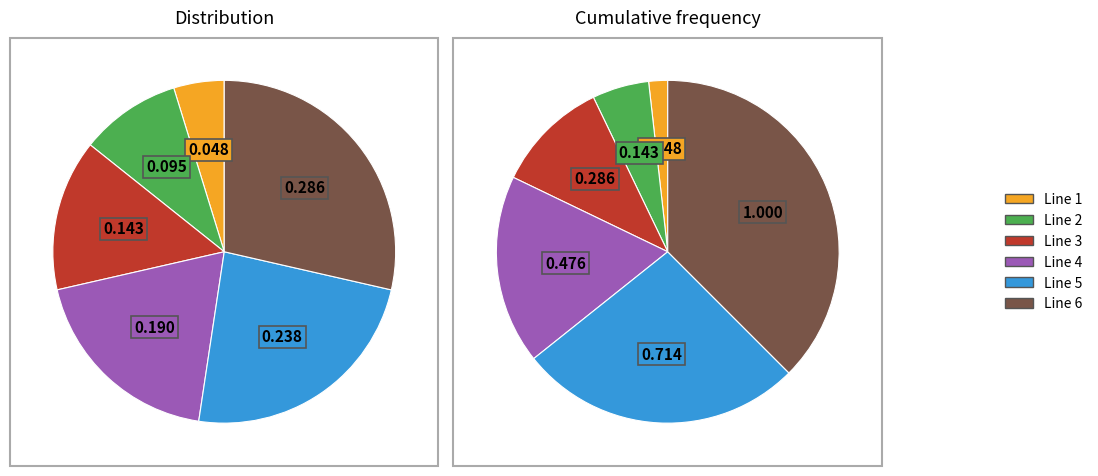

Which slice is the smallest?

Line 1